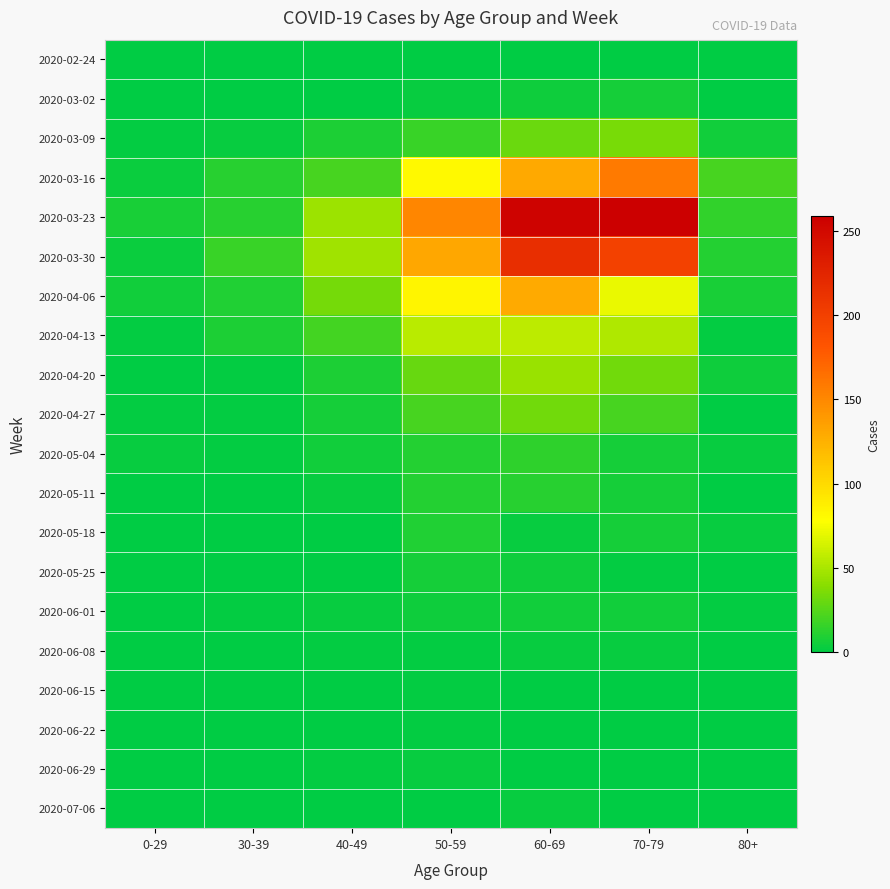

Which series has the widest spread of values?

2020-03-23